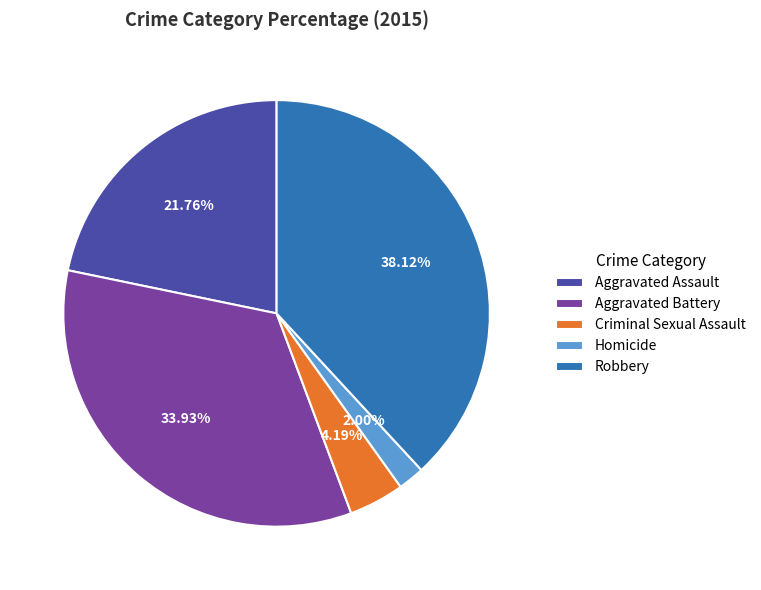

Count the number of slices in the pie.

5